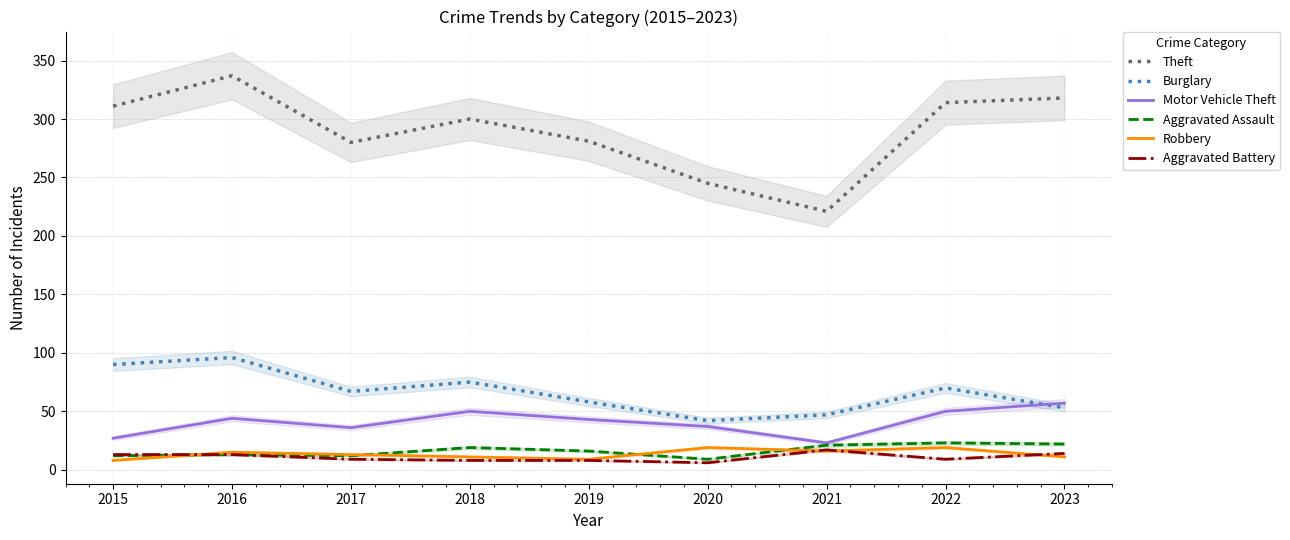

True or false: Burglary has a value of 53 at 2023.

True